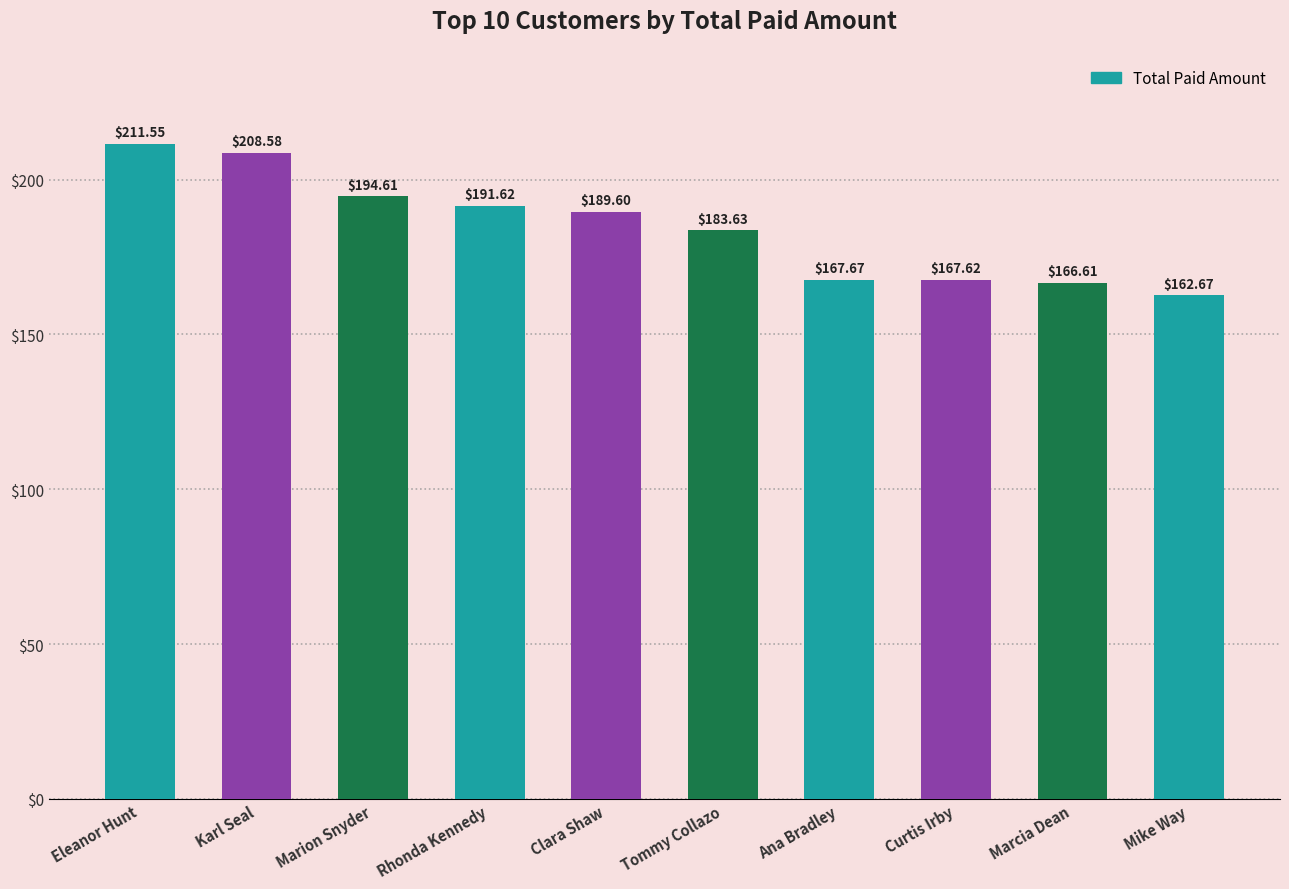

What is the sum of the values at Marcia Dean and Marion Snyder?

361.2